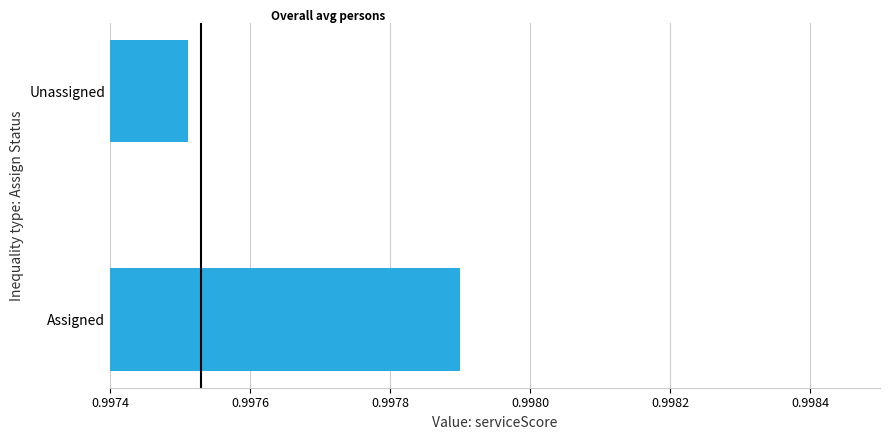

Which has a higher value, Assigned or Unassigned?

Assigned